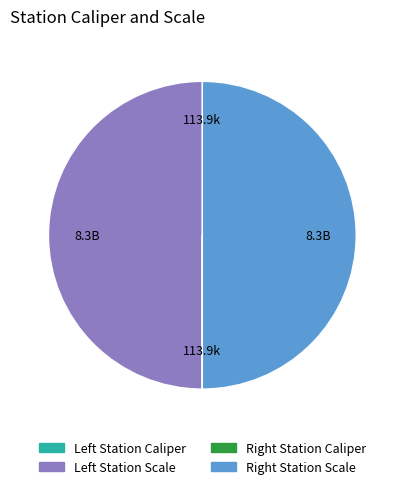

How many segments does this pie chart have?

4